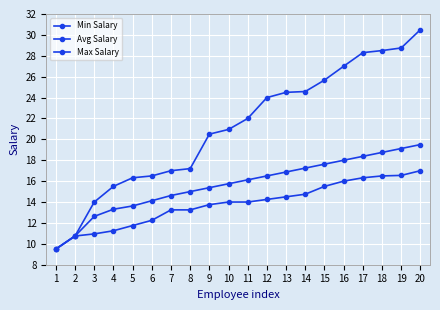

Which category has the highest value in the Min Salary series?

20